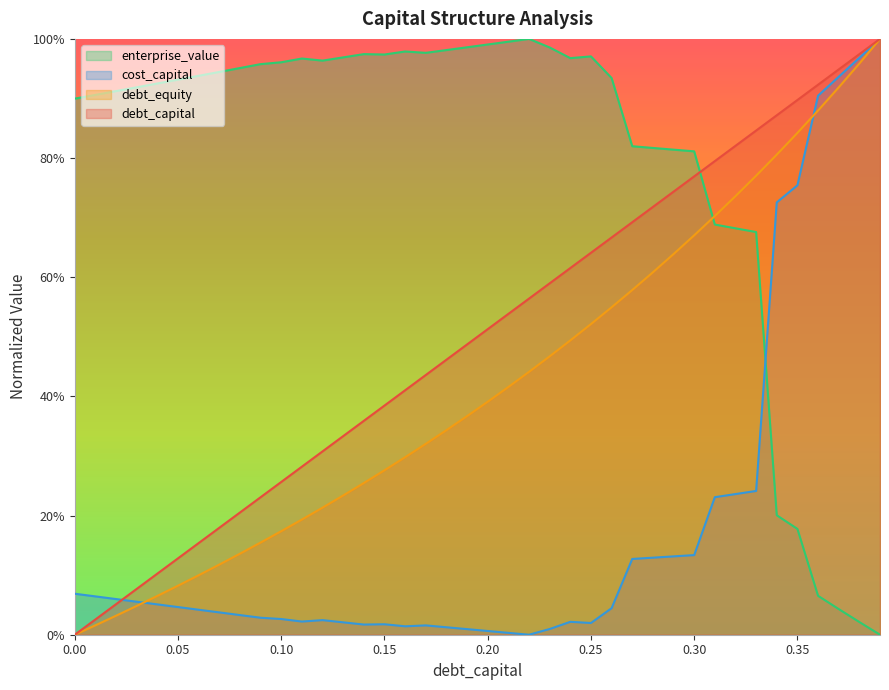

What are all the series names shown in the legend?

enterprise_value, cost_capital, debt_equity, debt_capital